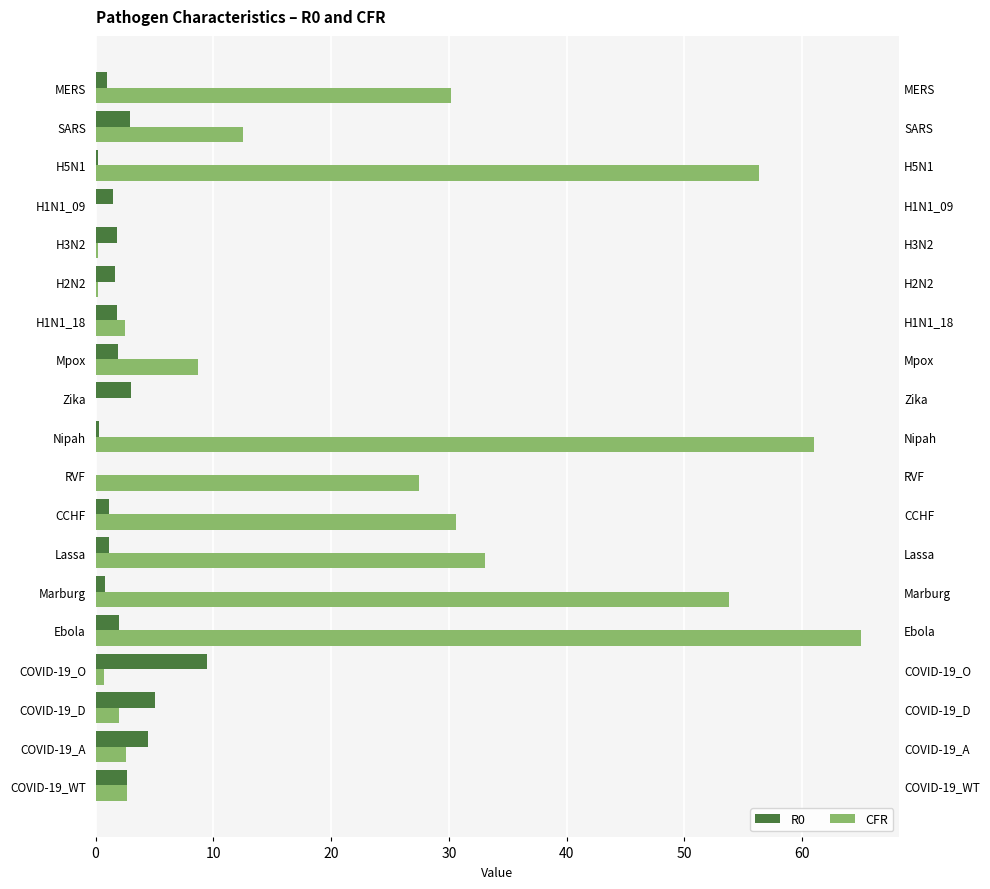

Which series has the largest range (max minus min)?

CFR